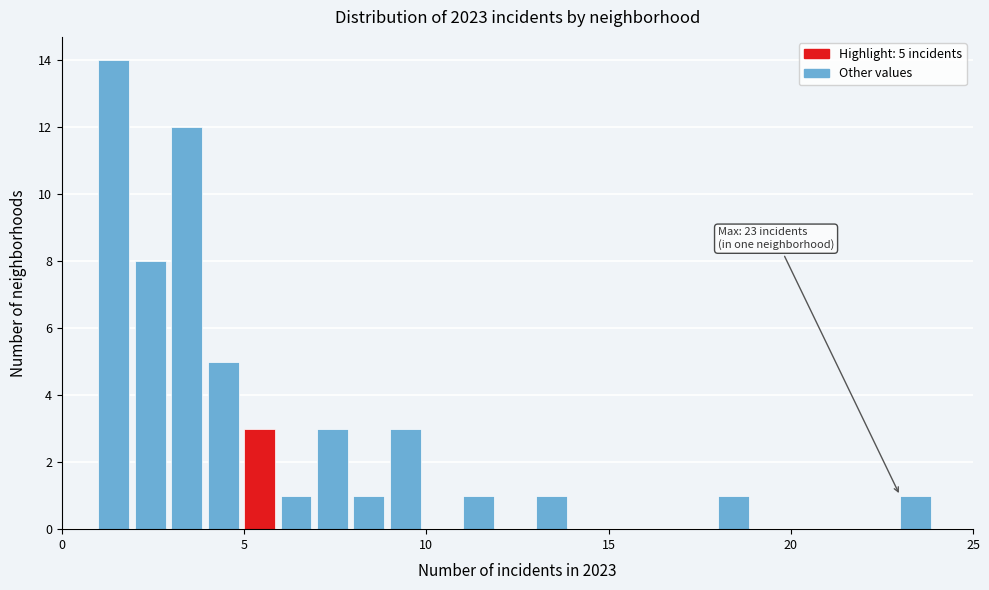

Read against the x-axis, roughly where is the centre of the tallest bar?

1.5